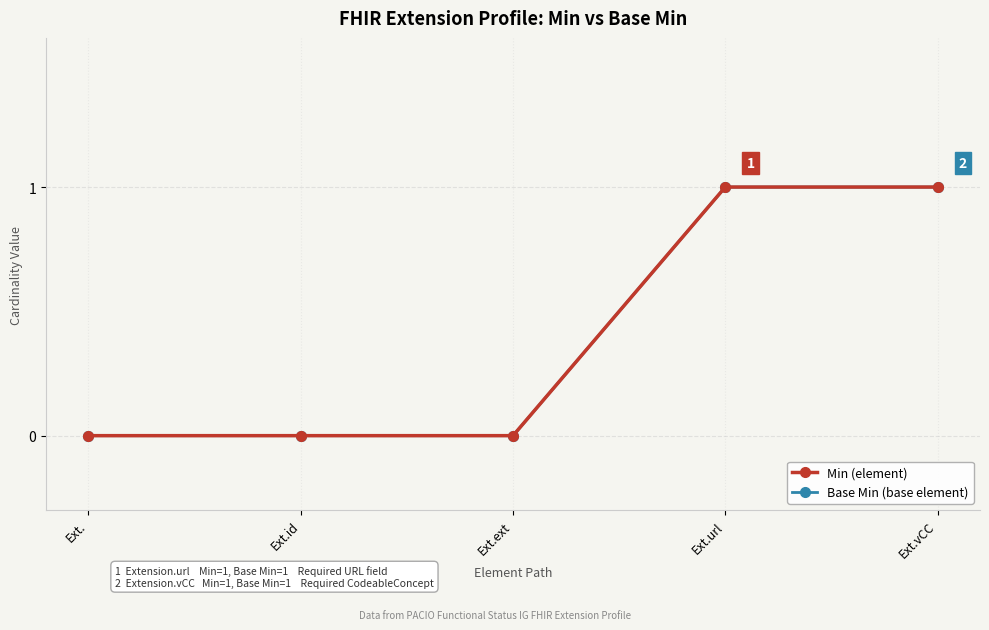

Rank the series at Ext.vCC from lowest to highest value.

Min, Base Min